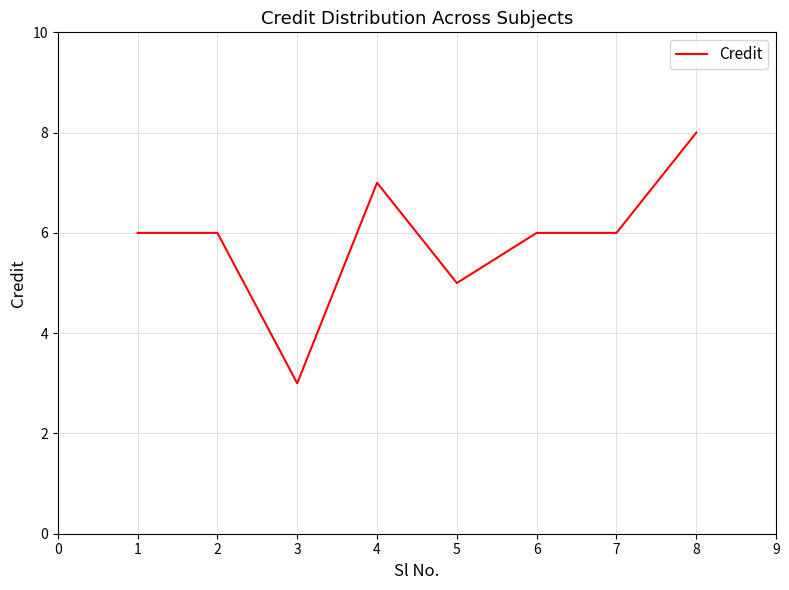

Reading left to right, what are all the values shown in this chart?

6	6	3	7	5	6	6	8